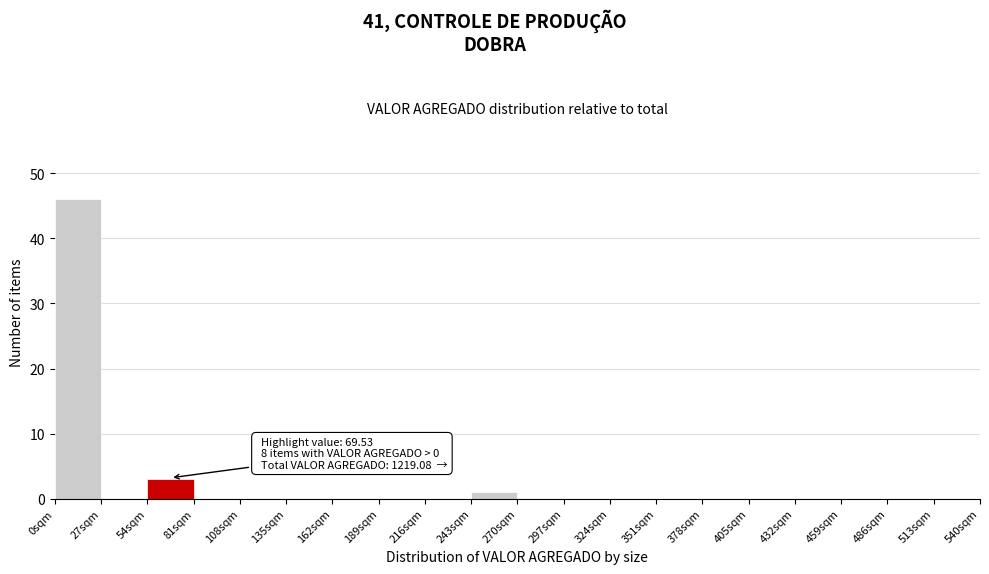

Which range on the x-axis has the tallest bar?

0 to 27